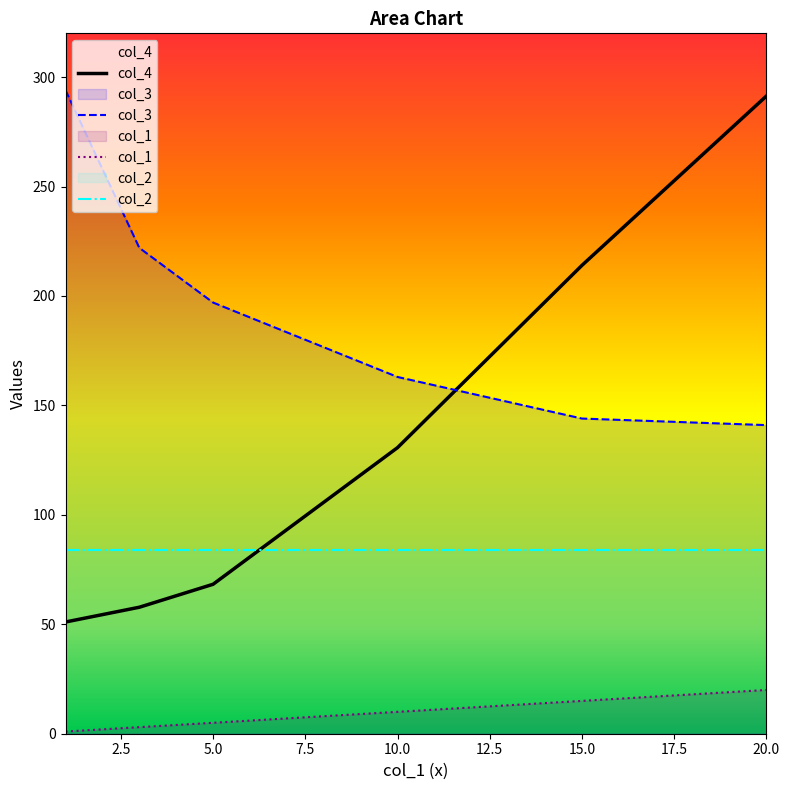

How many data points does each series have?

6